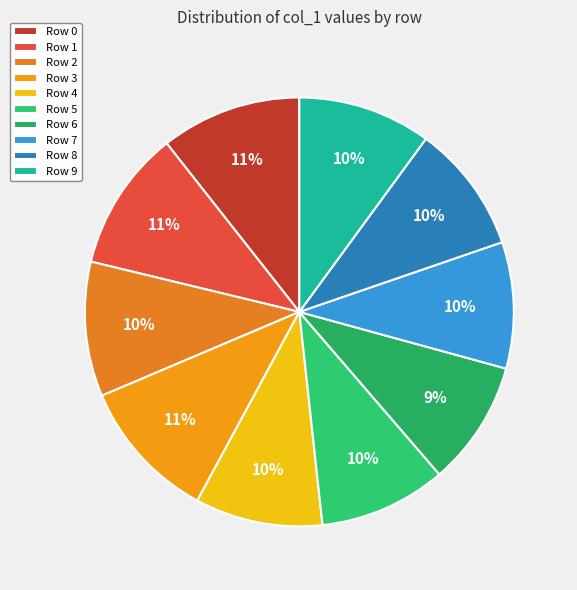

Count the number of slices in the pie.

10